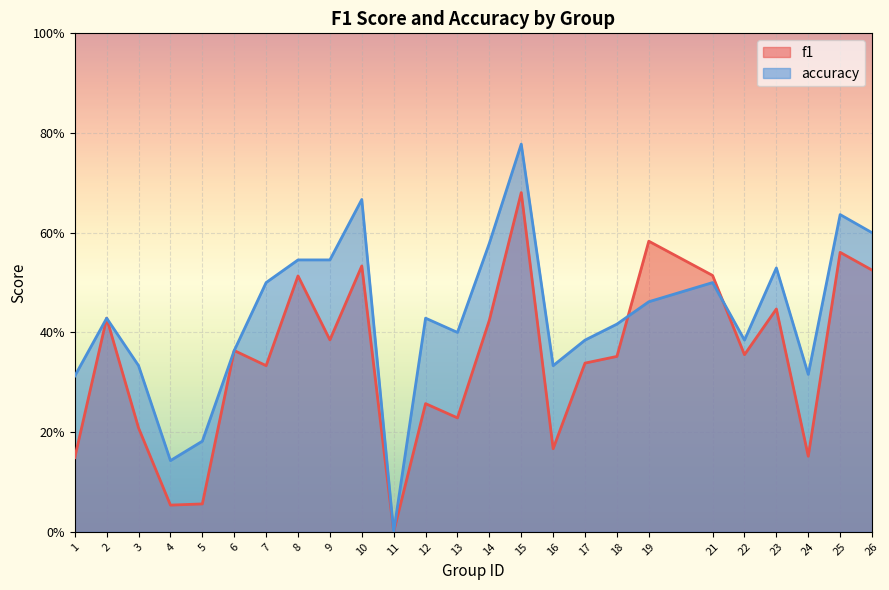

At which category is the sum across all series the highest?

15